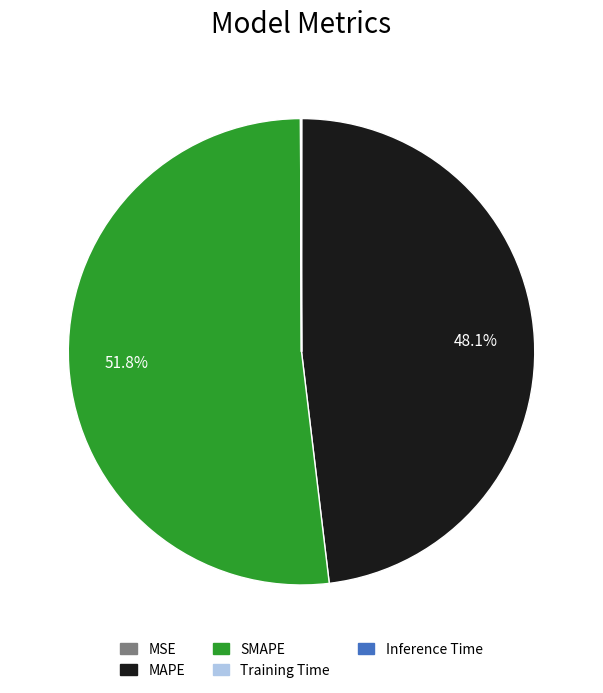

Is there any slice that represents more than half of the pie?

Yes